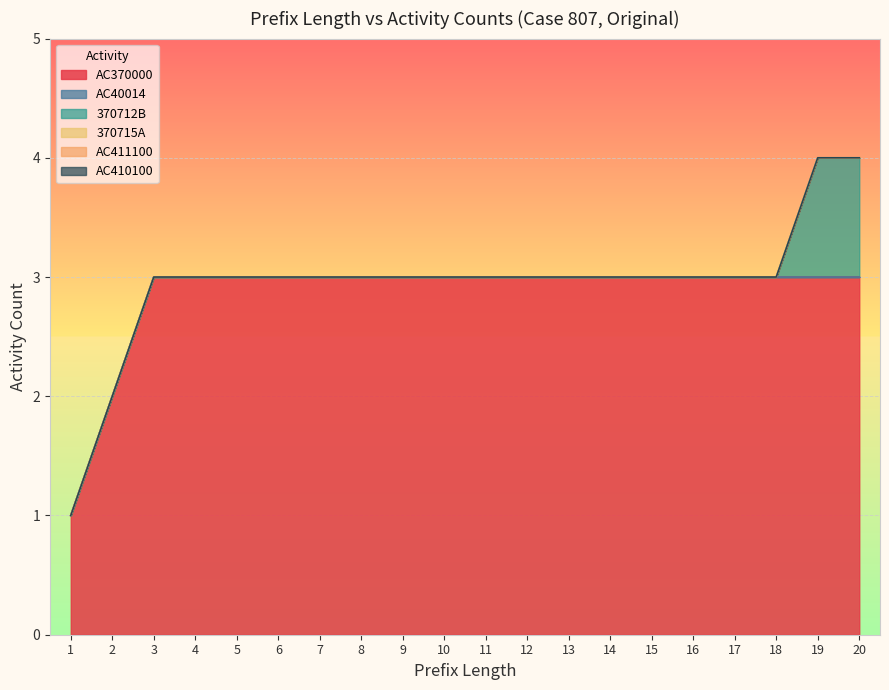

How many lines are shown in the chart?

6